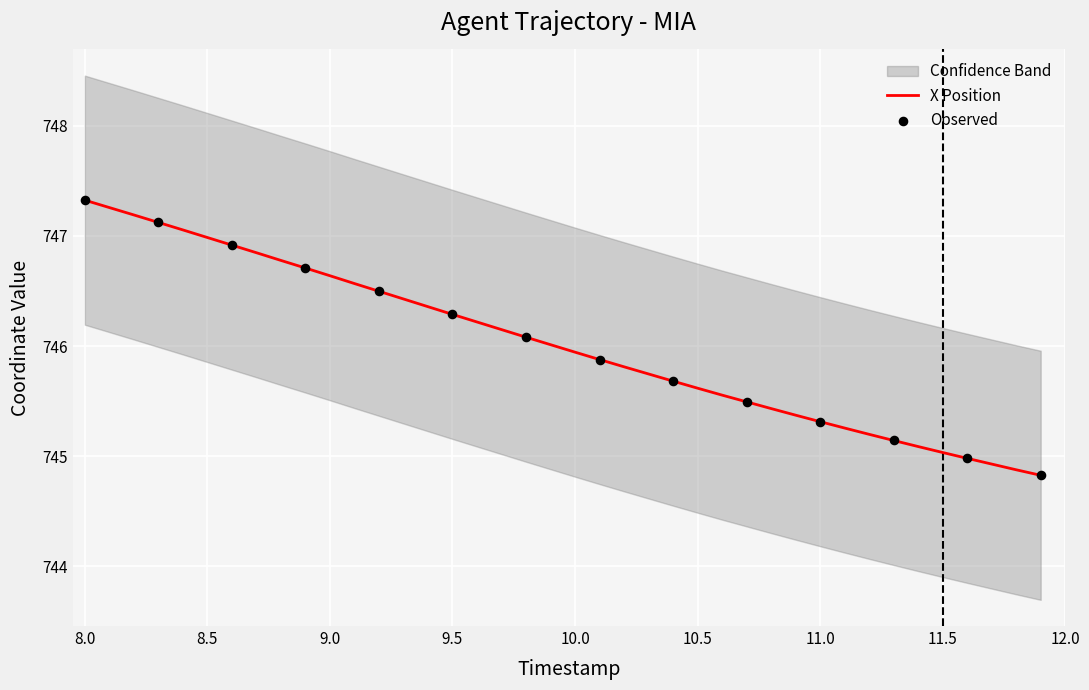

What is the highest value of the X Position series?

747.3